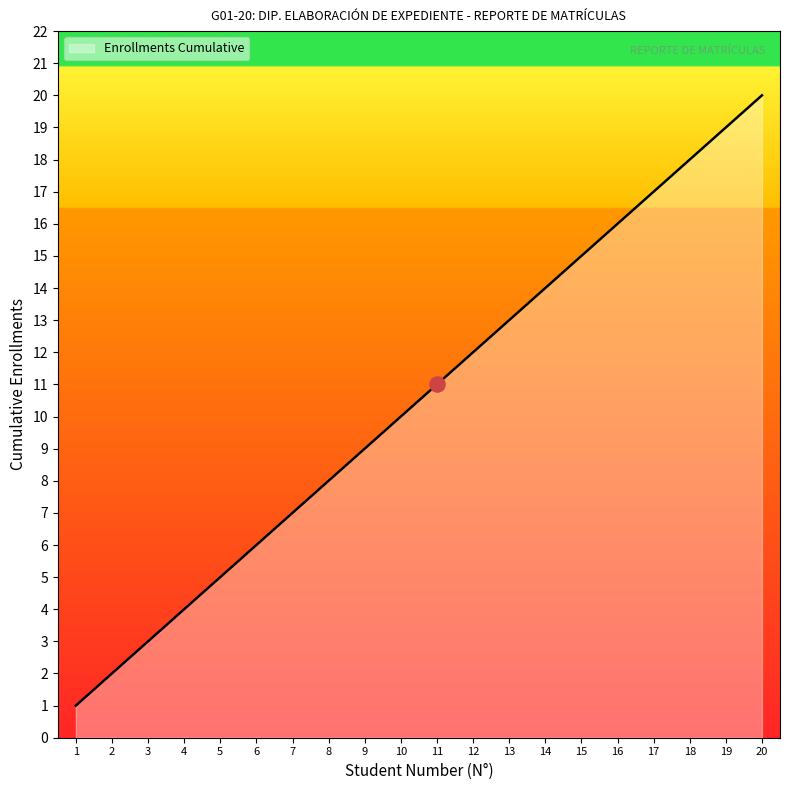

What is the change in value from 5 to 17?

+12